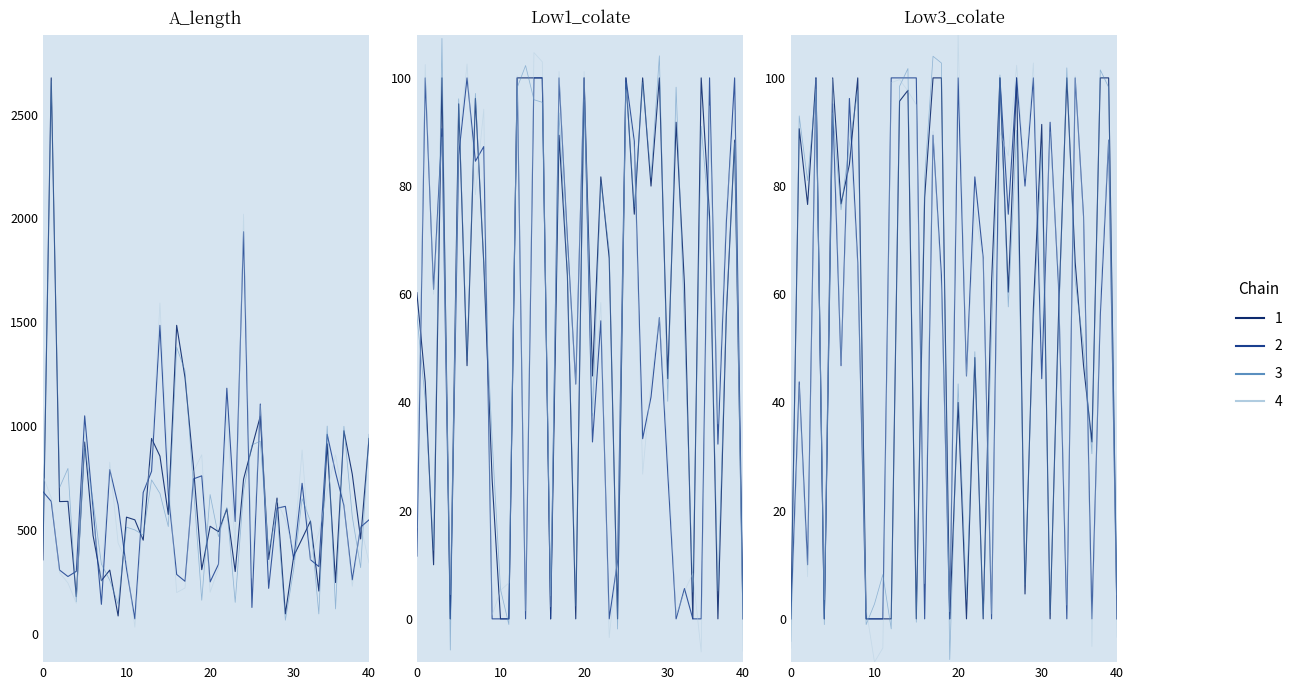

At which category is the sum across all series the highest?

1